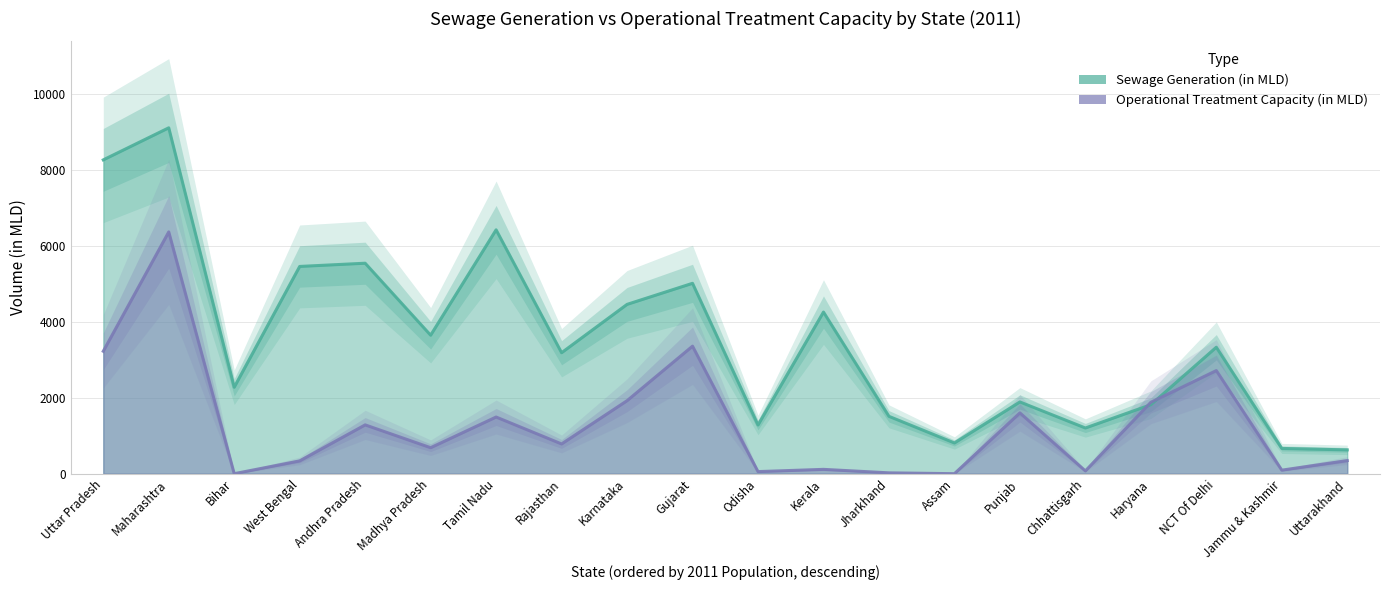

Read the Sewage Generation (in MLD) value at Madhya Pradesh.

3646